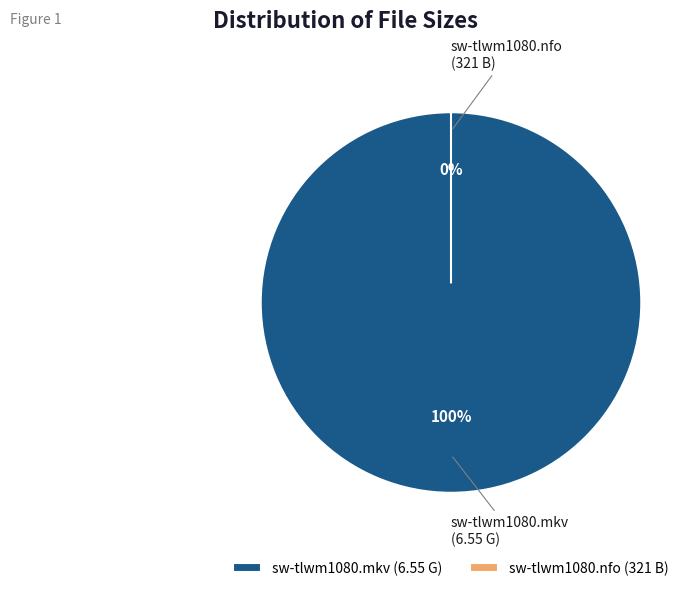

Which slice represents more than half of the pie?

sw-tlwm1080.nfo